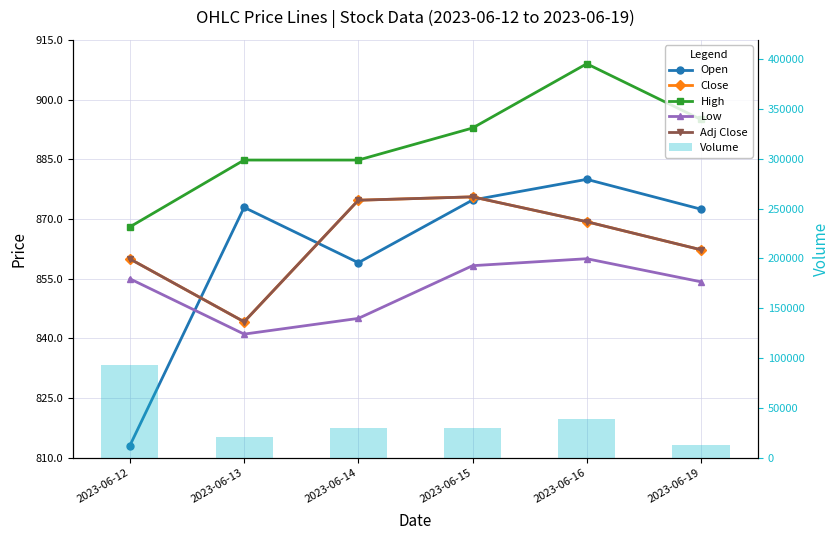

What is the value of the Low bar at the 5th from the left?

860.0